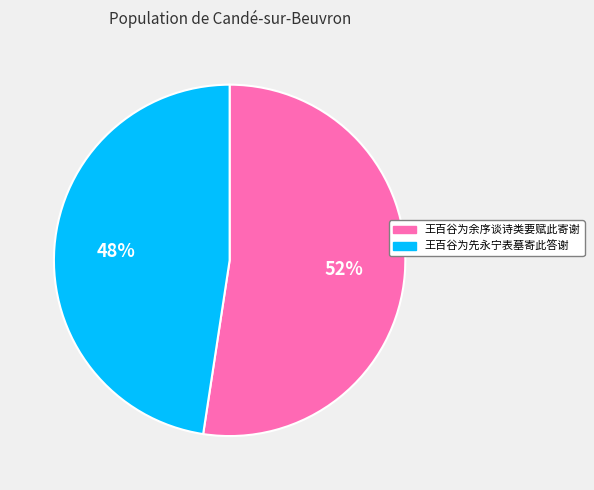

Does 王百谷为先永宁表墓寄此答谢 represent more than half of the total?

No